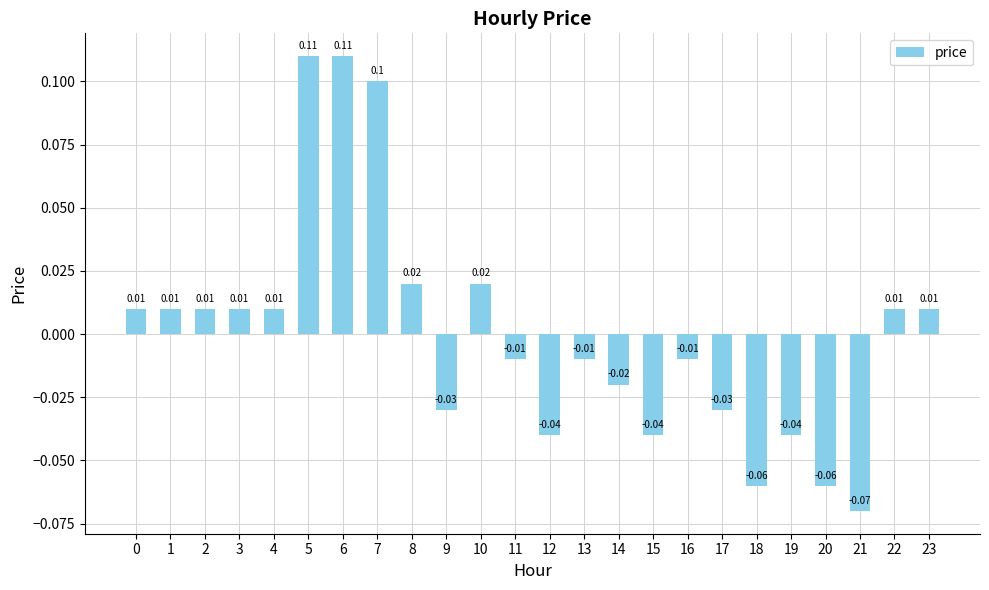

What is the change in value from 0 to 5?

+0.1